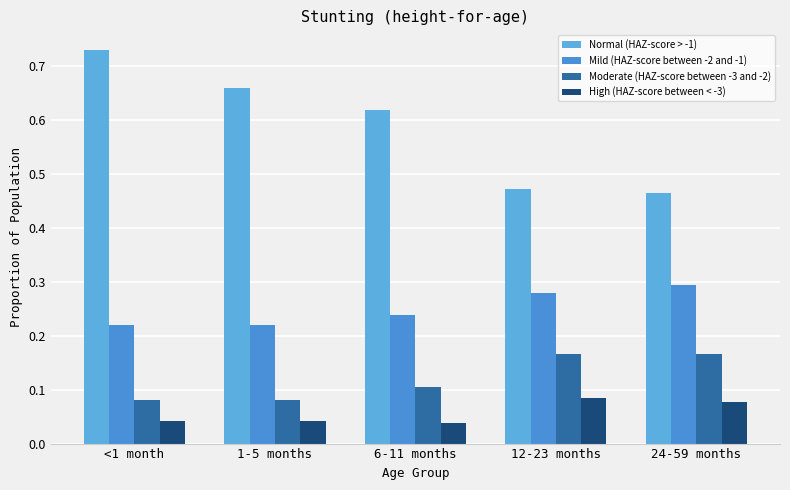

What is the label of the 4th bar from the right?

1-5 months